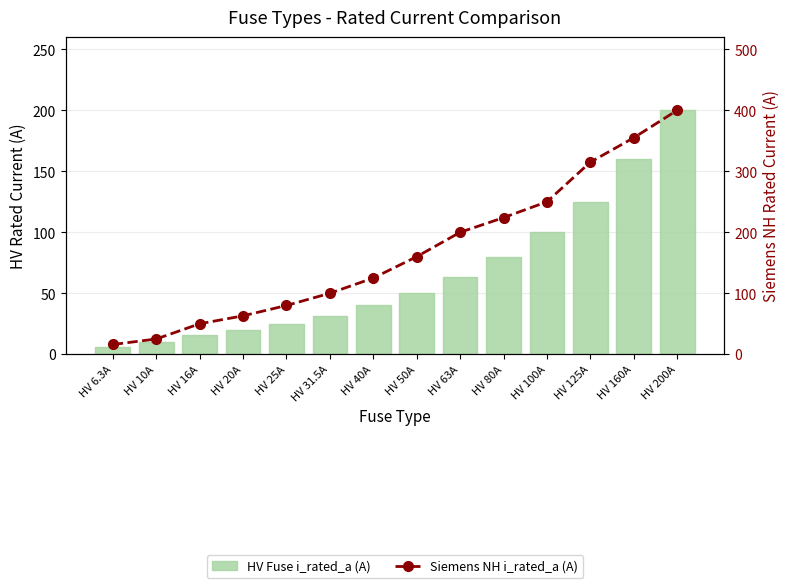

What is the sum of all HV Fuse i_rated_a (A) values?

926.8